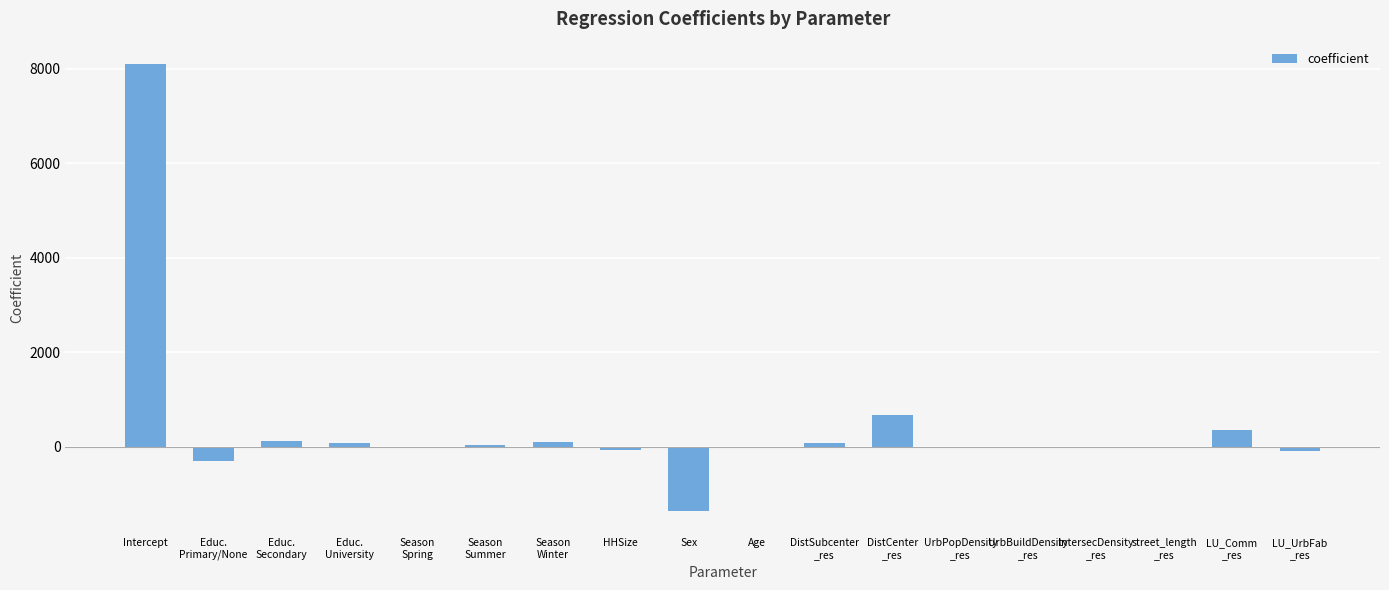

Are the bars horizontal?

No